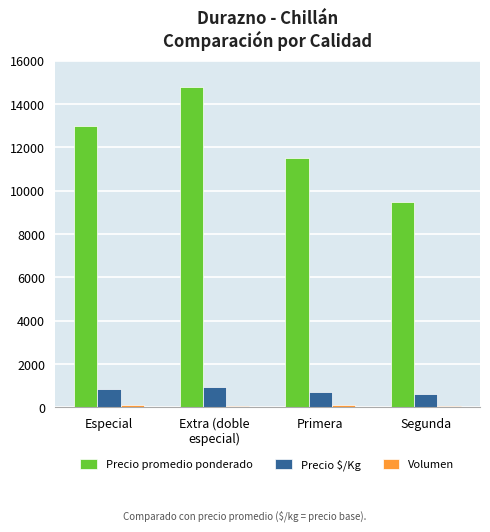

How many groups of bars are there?

4